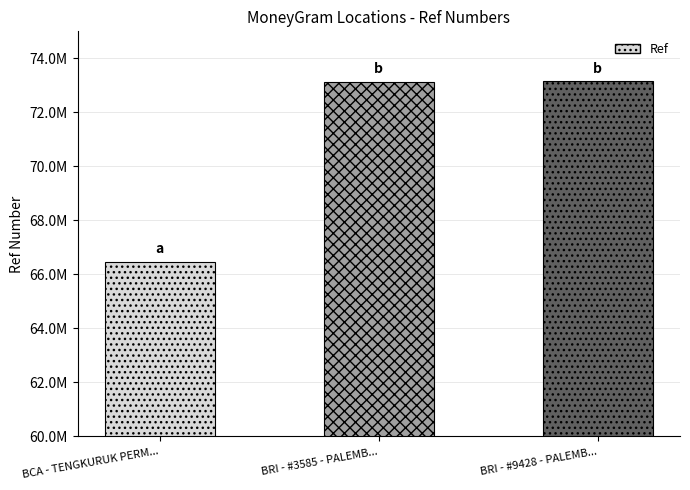

List the labels in order of value, largest first.

BRI - #9428 - PALEMB..., BRI - #3585 - PALEMB..., BCA - TENGKURUK PERM...